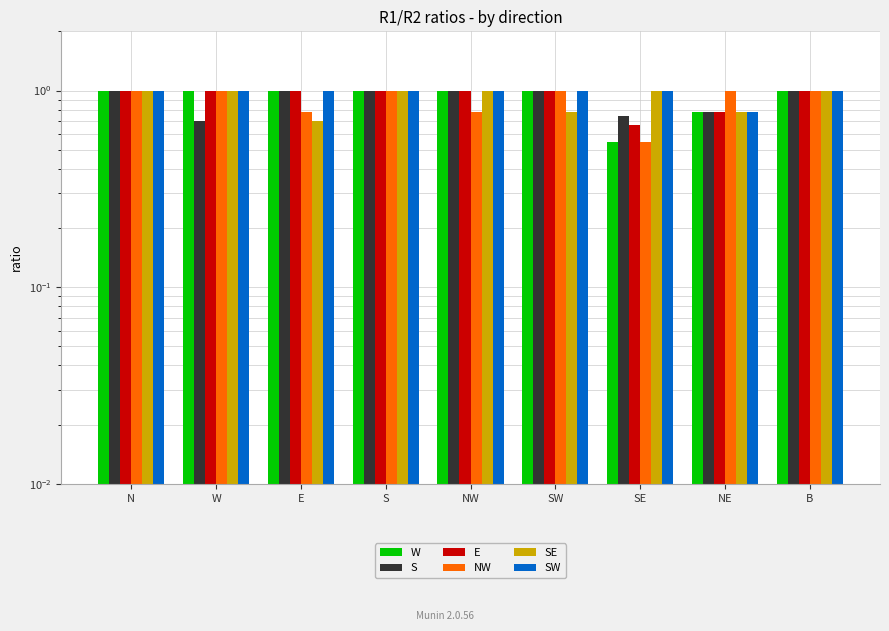

Which category has the highest value in the SW series?

N